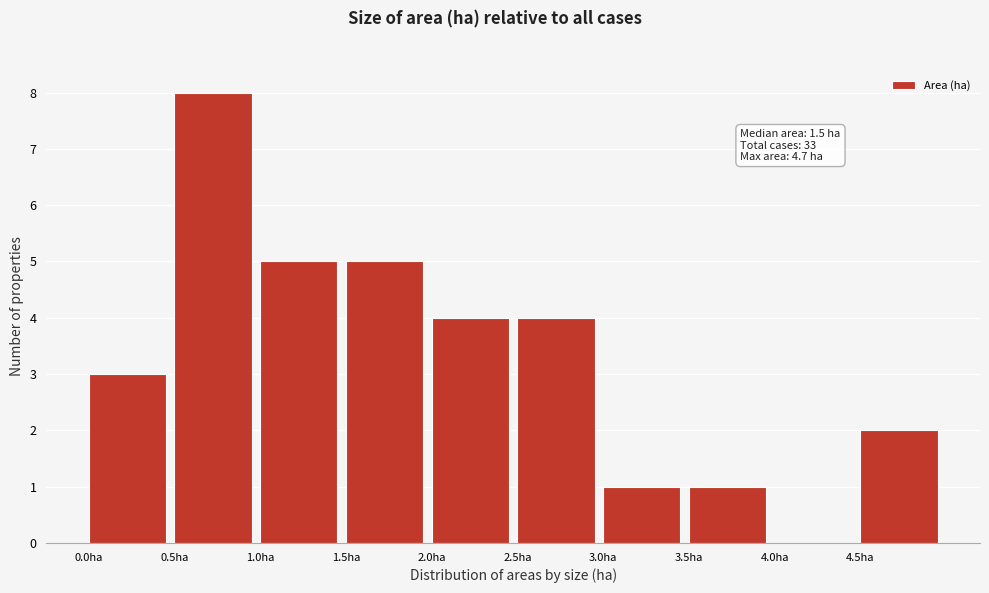

Over which range of the x-axis is the bar tallest?

0.5 to 1.0